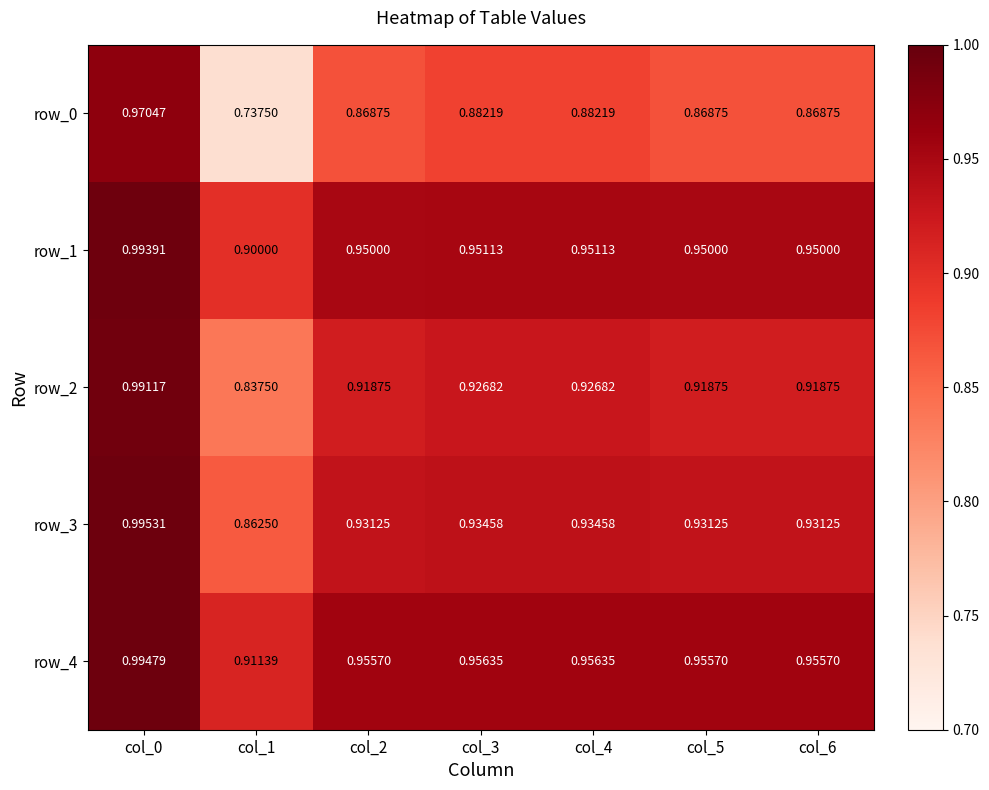

Is the value of row_0 at col_6 greater than the value of row_1 at col_3?

No